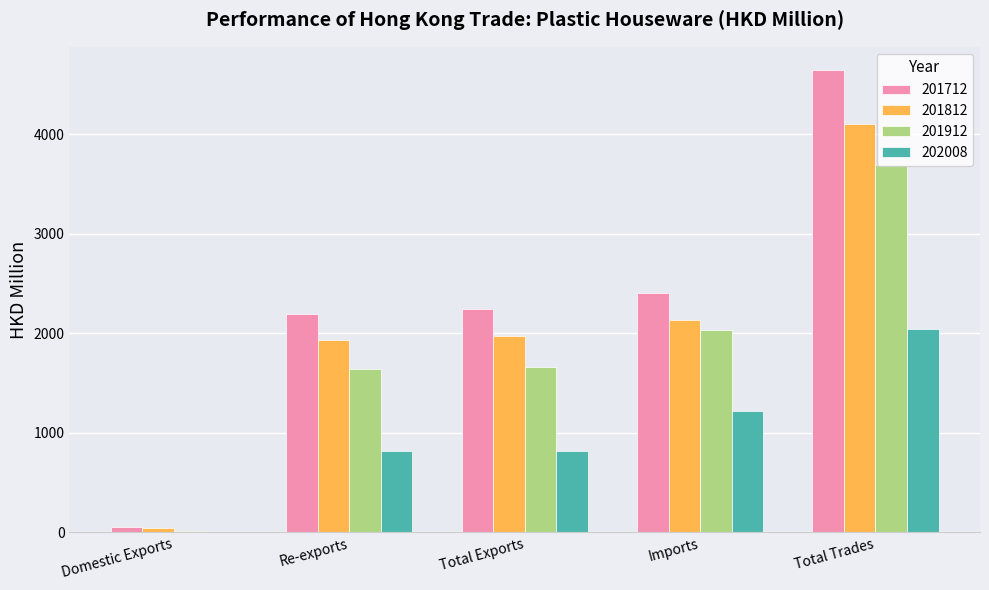

What is the total value across all series at Imports?

7784.0